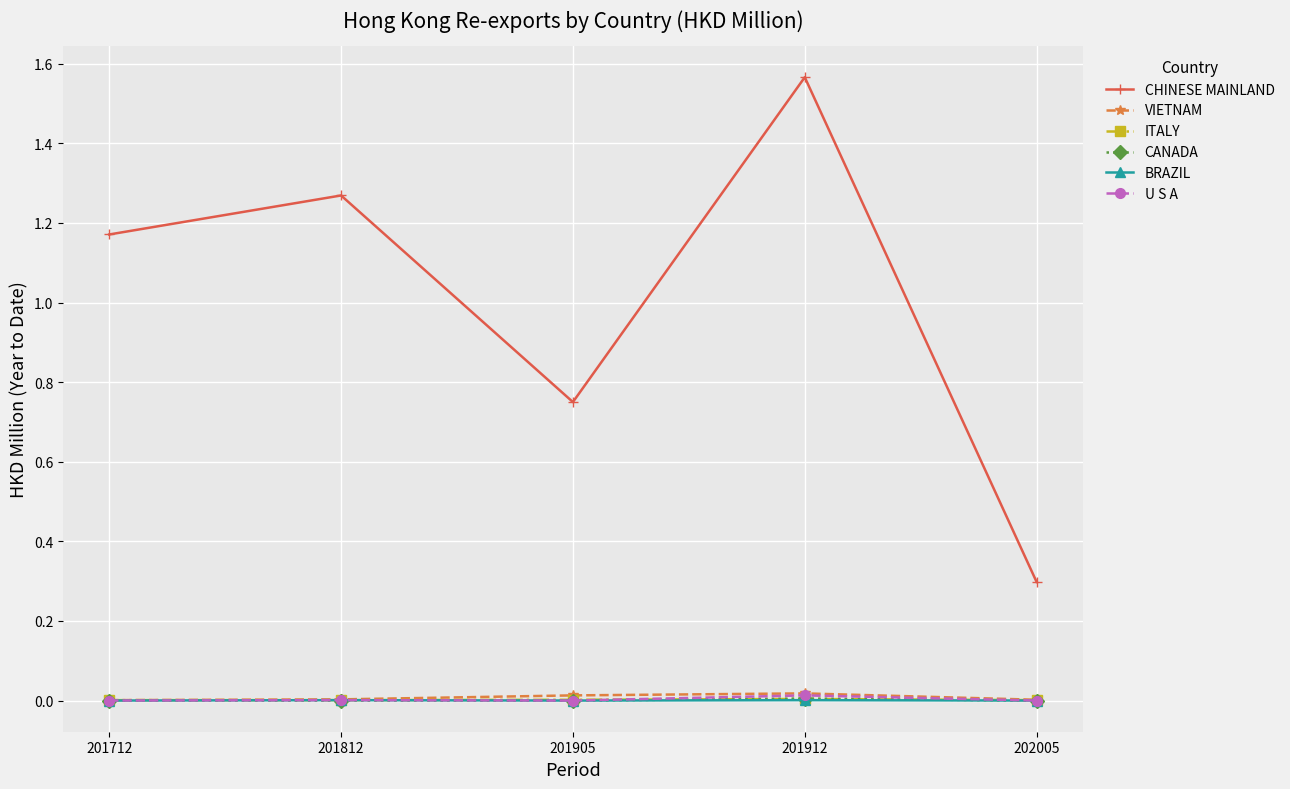

What is the lowest value of the CHINESE MAINLAND series?

0.3